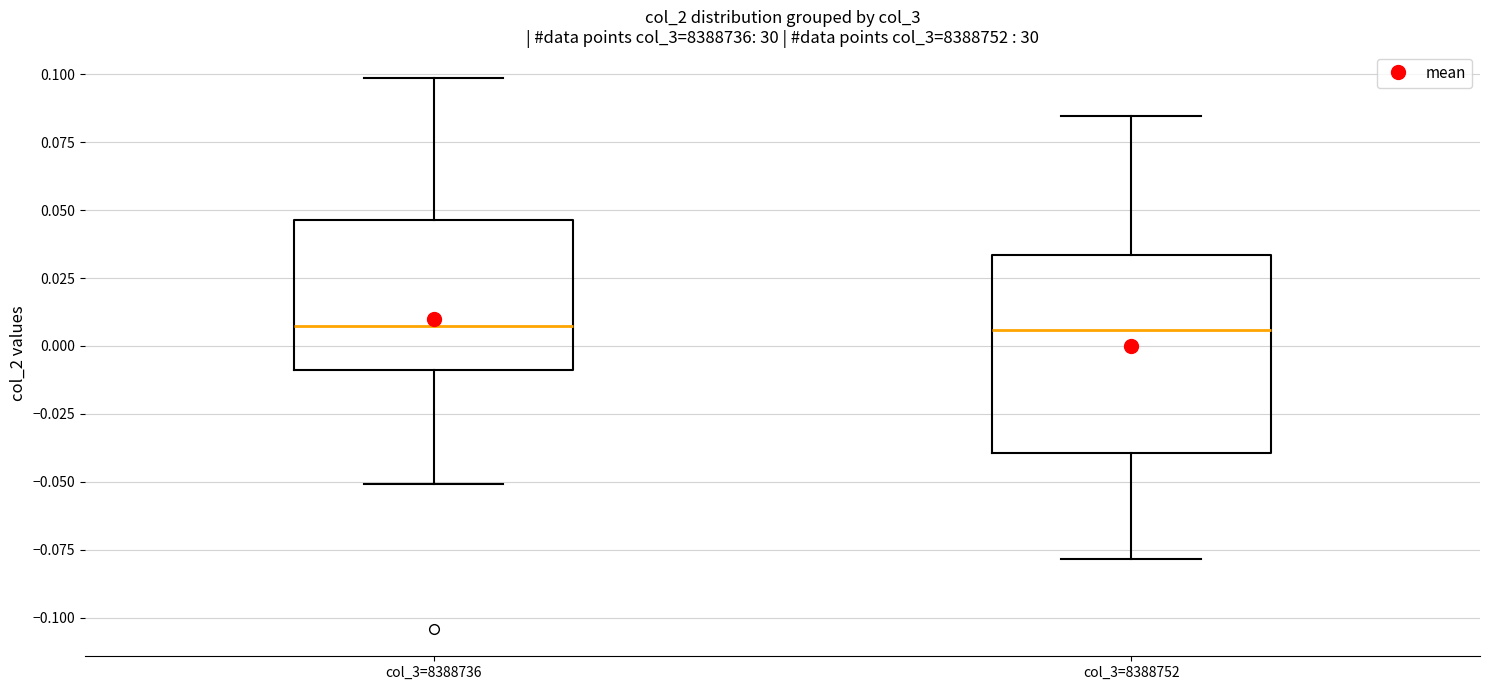

Reading left to right, read every box against the y-axis: the position of its median line, the range the box covers, and the ends of its whiskers. The values are not printed on the chart, so give them approximately, as read against the axis.

col_3=8388736: median 0.005, box -0.010 to 0.045, whiskers -0.050 to 0.100
col_3=8388752: median 0.005, box -0.040 to 0.035, whiskers -0.080 to 0.085